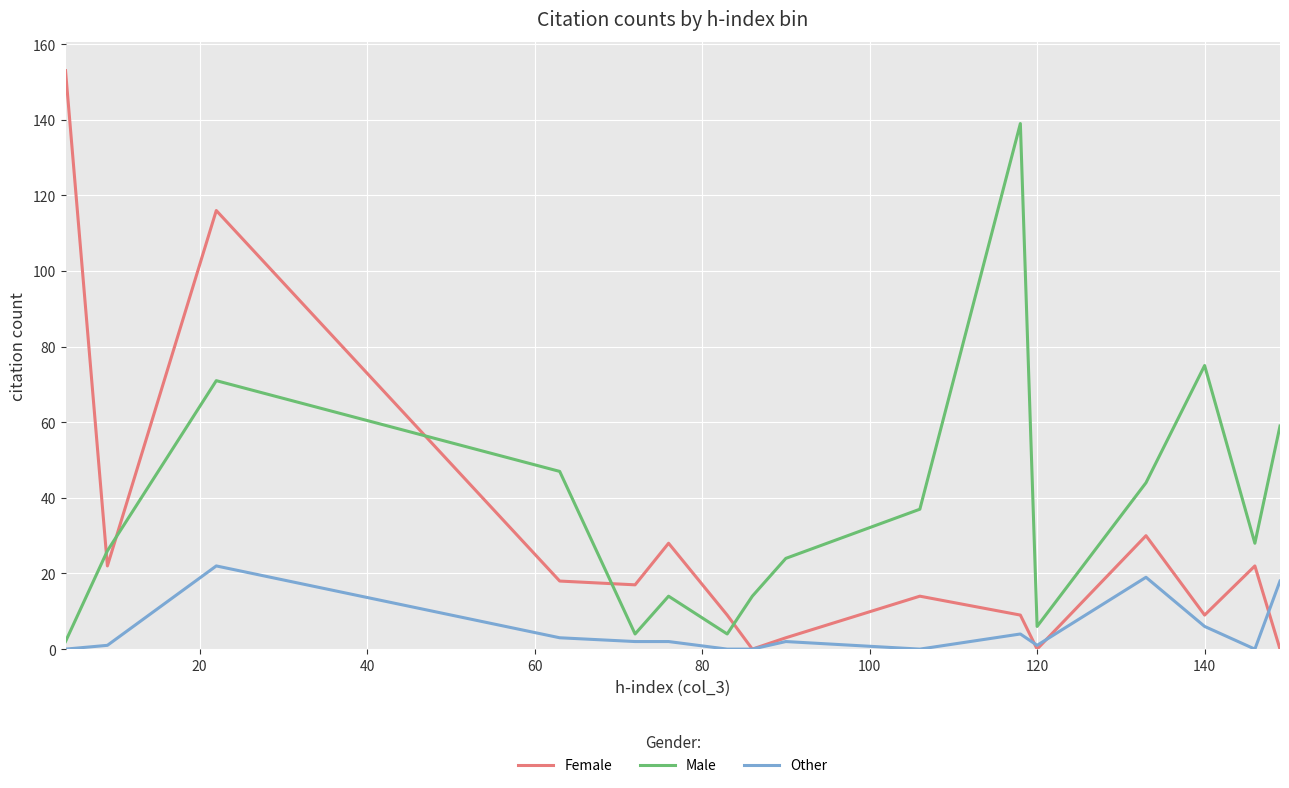

True or false: Female and Male intersect in this chart.

True